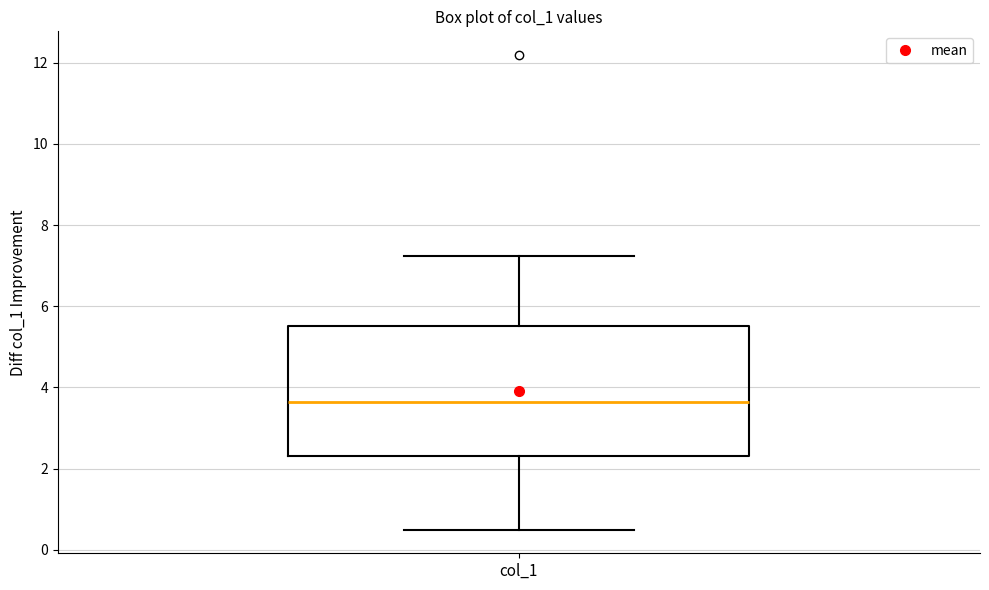

Where is the upper edge of the box for col_1 on the y-axis? The values are not printed on the chart, so give them approximately, as read against the axis.

5.6